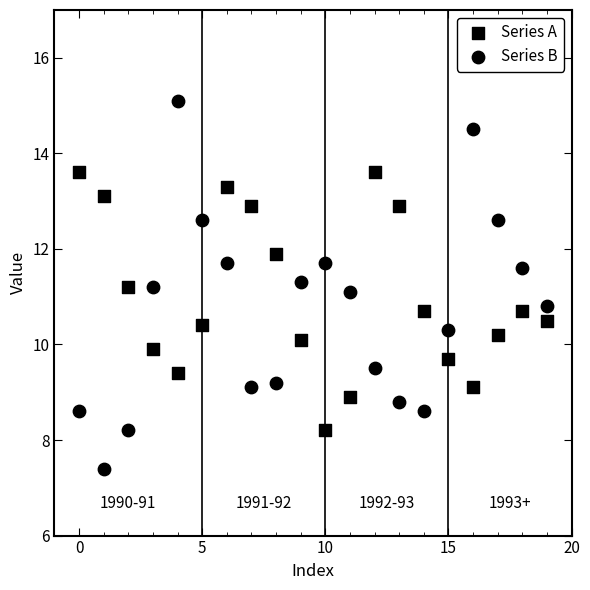

How many data points are displayed?

40